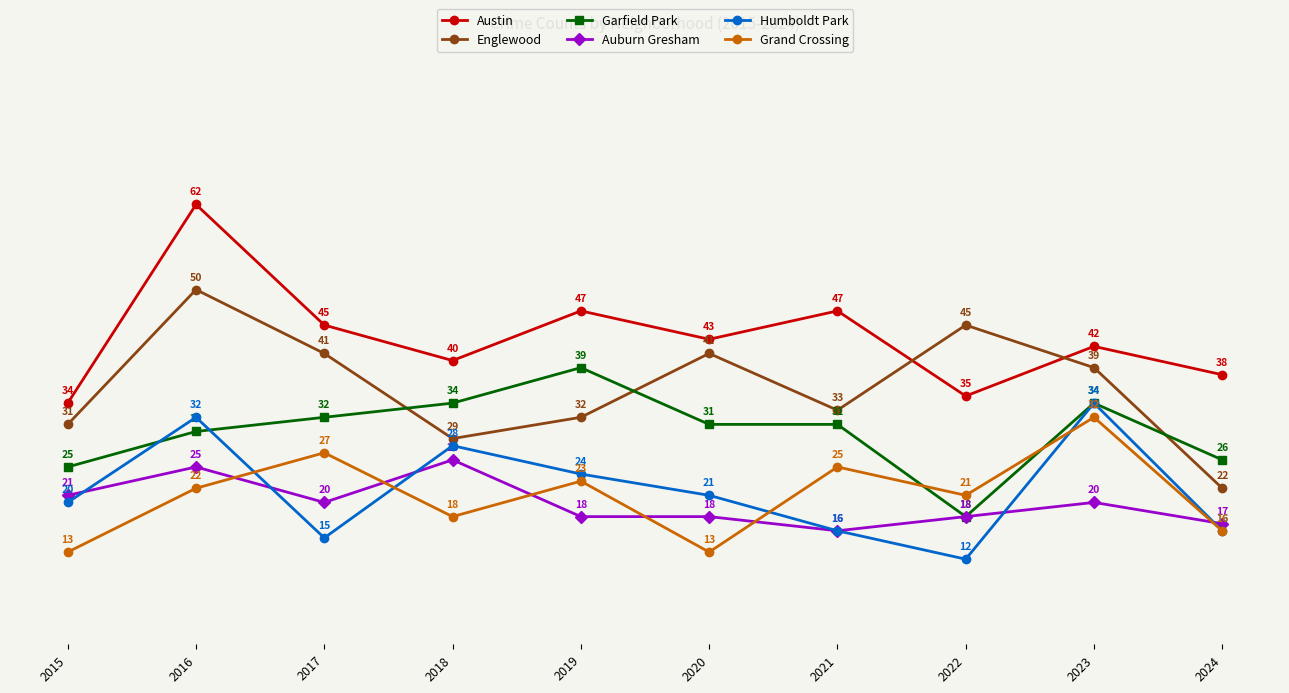

Rank the series by their maximum value, from lowest to highest.

Auburn Gresham, Grand Crossing, Humboldt Park, Garfield Park, Englewood, Austin